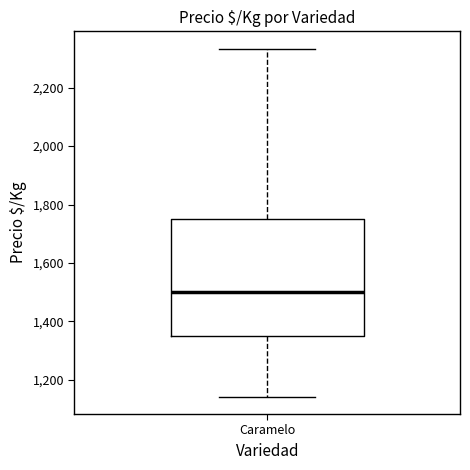

Transcribe this box plot: give where the median line is, the range the box spans, and where the two whiskers end, as read against the y-axis. The values are not printed on the chart, so give them approximately, as read against the axis.

median 1500, box 1360 to 1760, whiskers 1140 to 2340